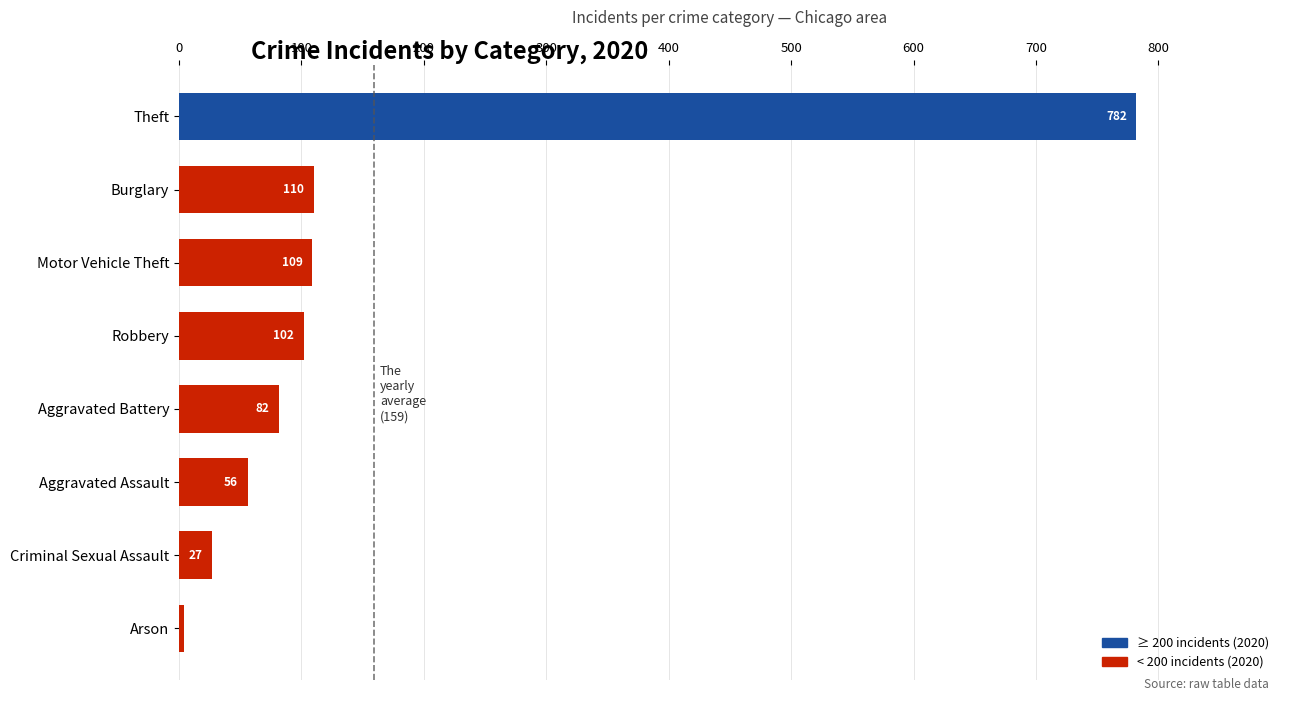

What is the sum of the values at Motor Vehicle Theft and Burglary?

219